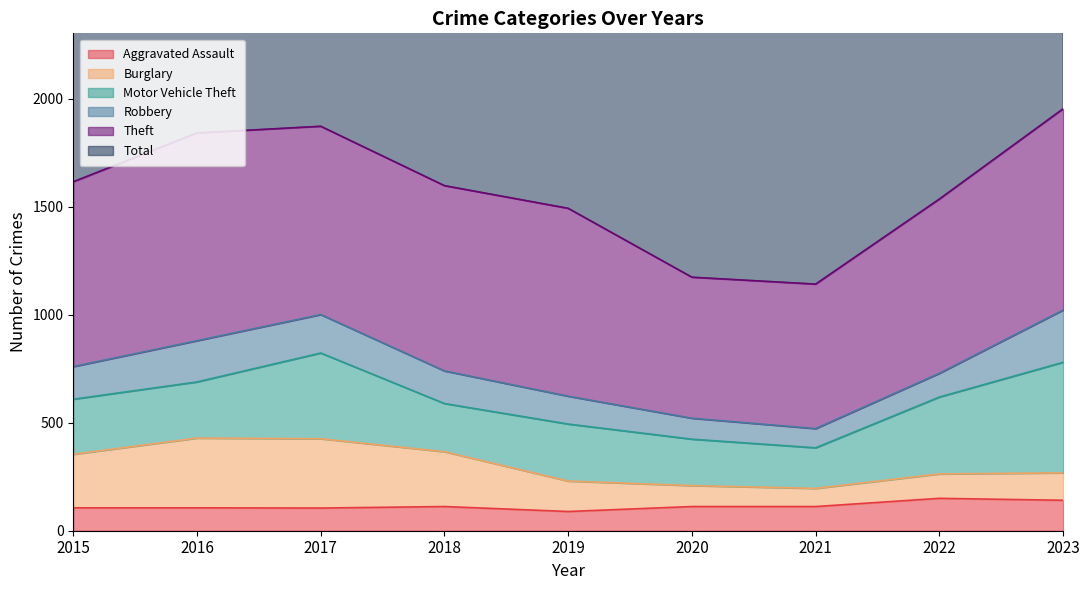

What is the difference between the Aggravated Assault values at 2023 and 2021?

29